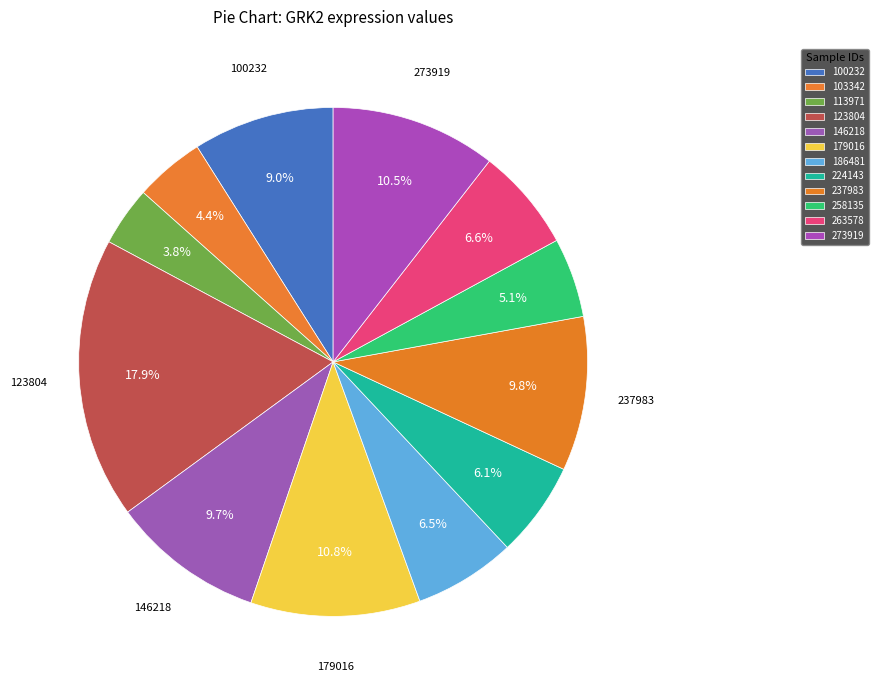

Is it true that 179016 is 11% of the pie?

True